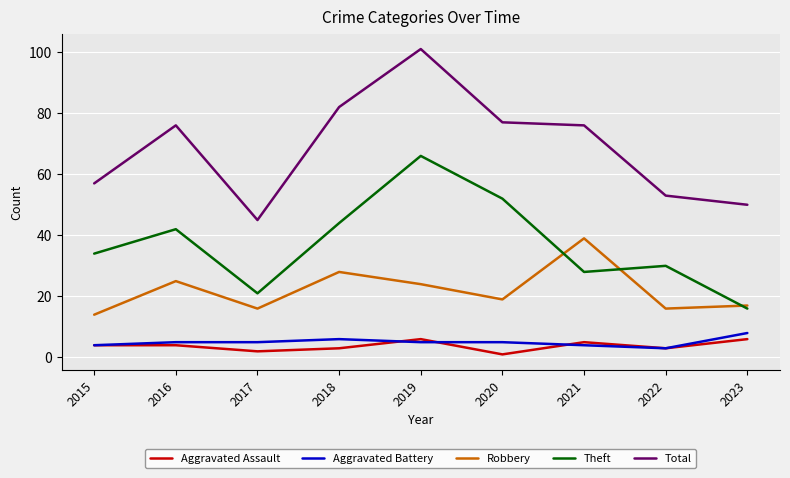

What is the sum of all Total values?

617